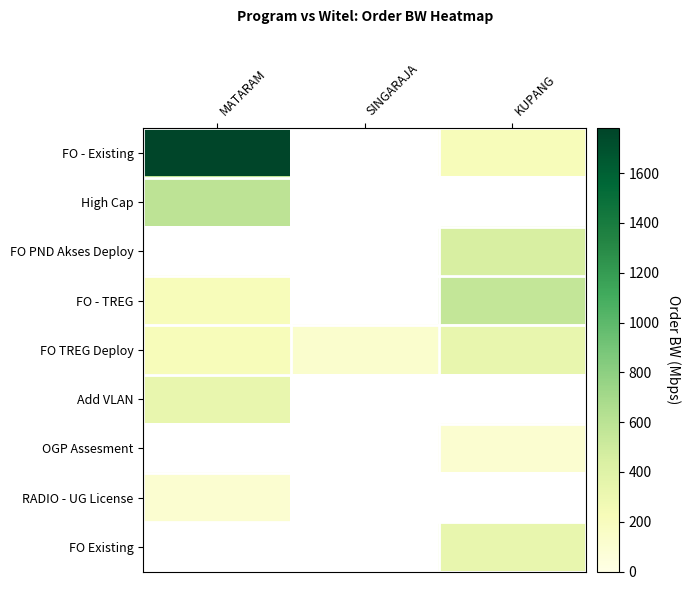

What is the minimum value shown in the chart?

110.0